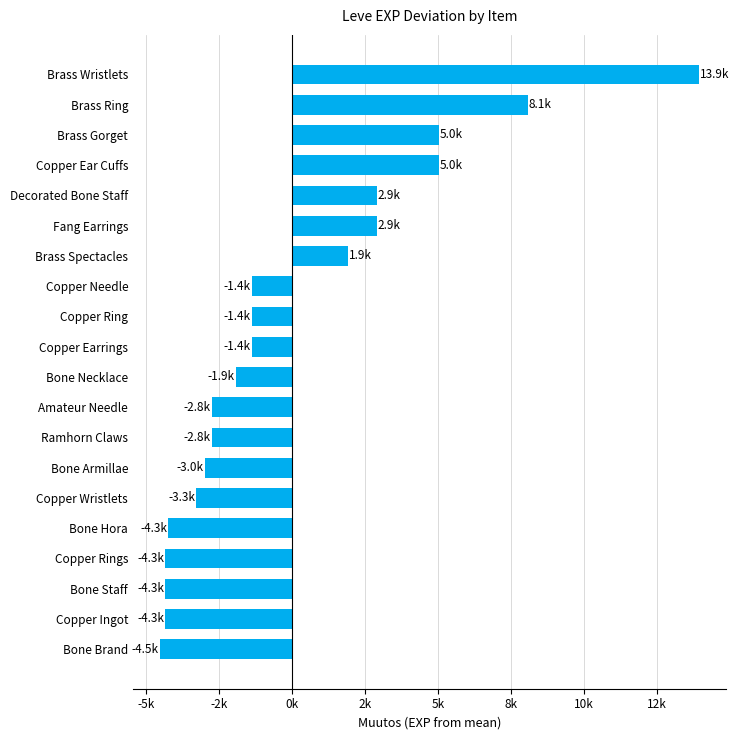

Are the bars horizontal?

Yes